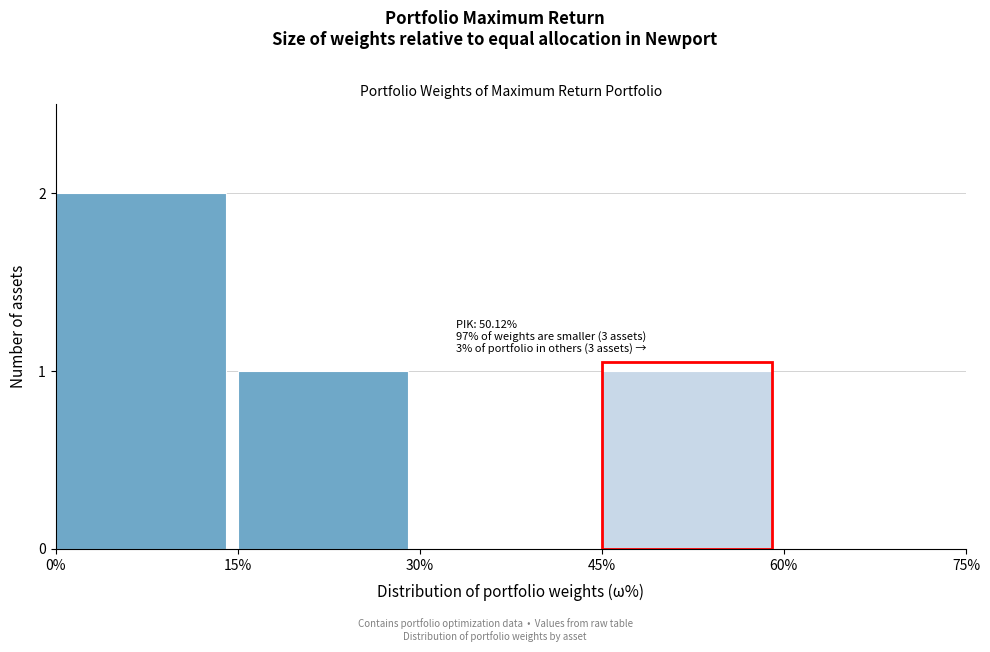

Reading left to right, list all the values displayed in this chart.

0%=2	15%=1	30%=0	45%=1	60%=0